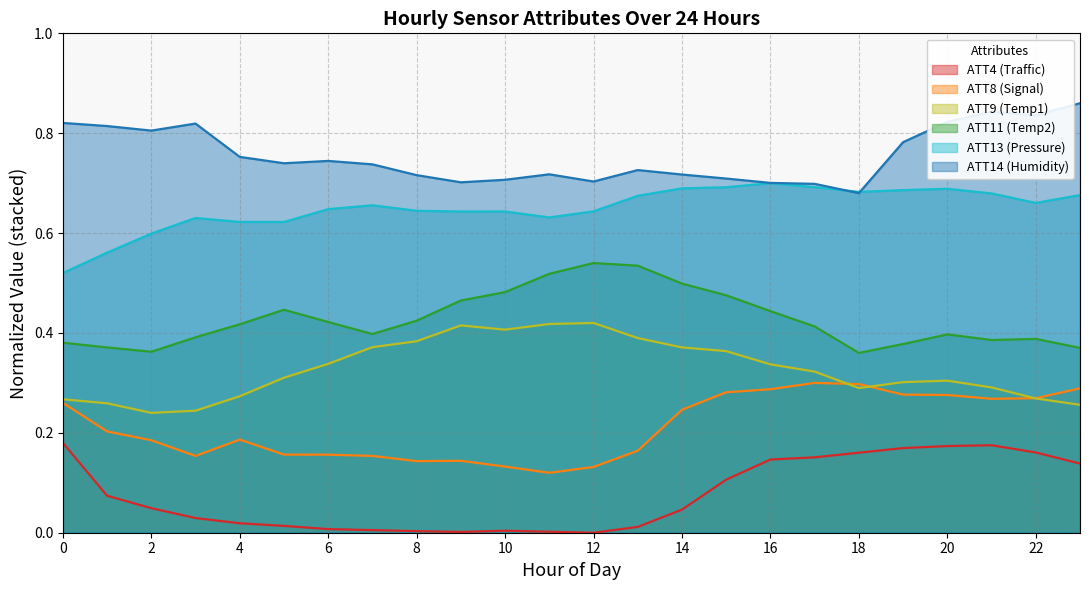

Where is the first local minimum for ATT9?

2